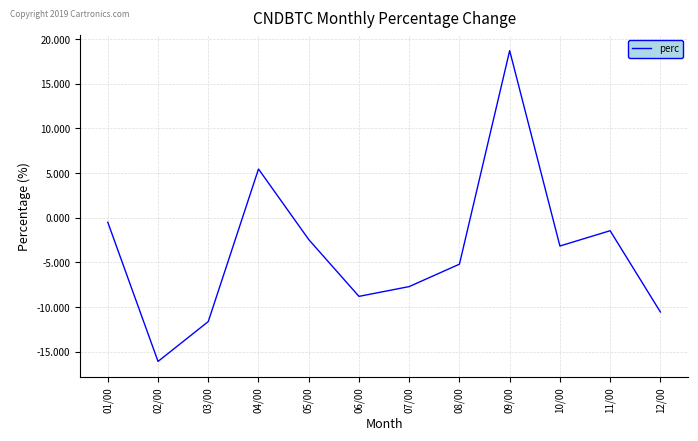

At which category does the data reach its first local valley?

02/00